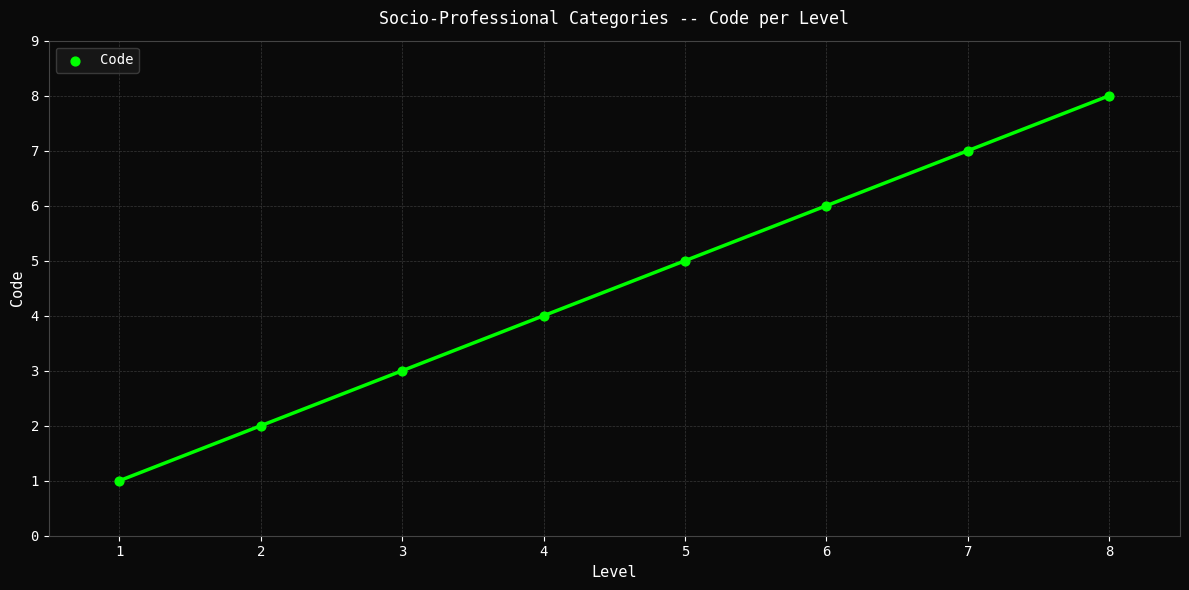

What is the range of Y values (max minus min)?

7